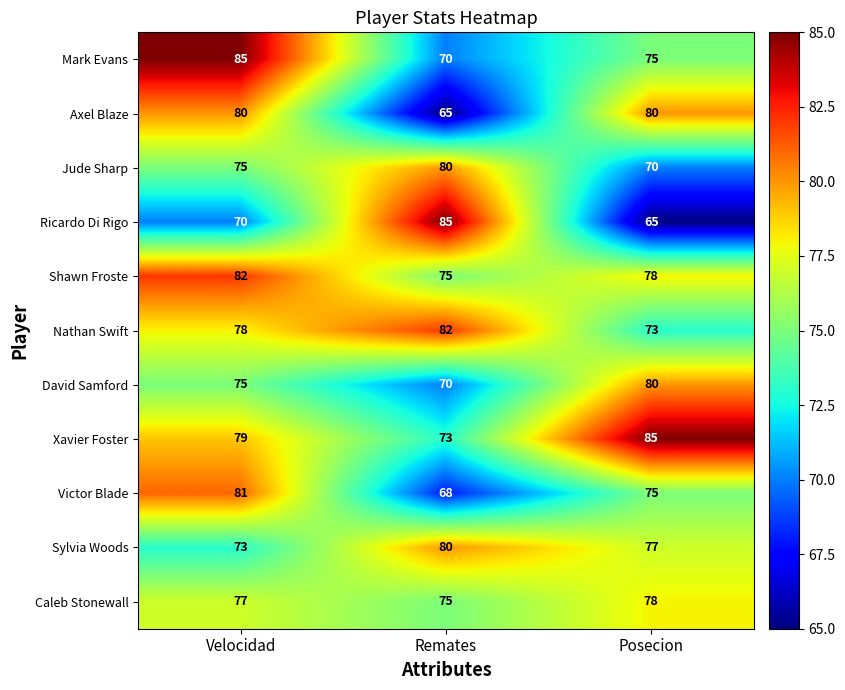

How many distinct data groups are displayed?

11